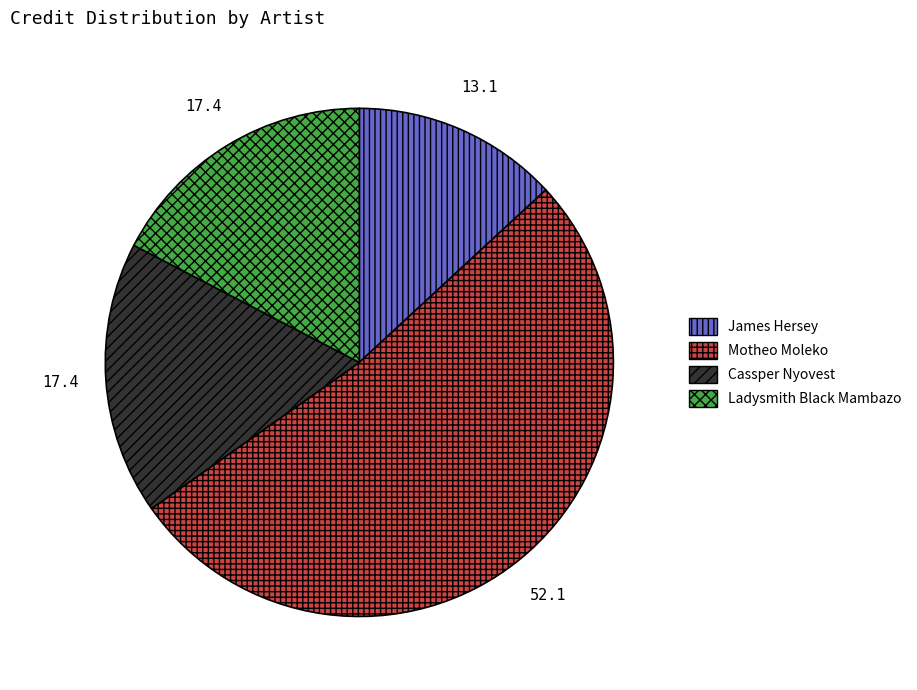

Which has a higher value, Cassper Nyovest or James Hersey?

Cassper Nyovest